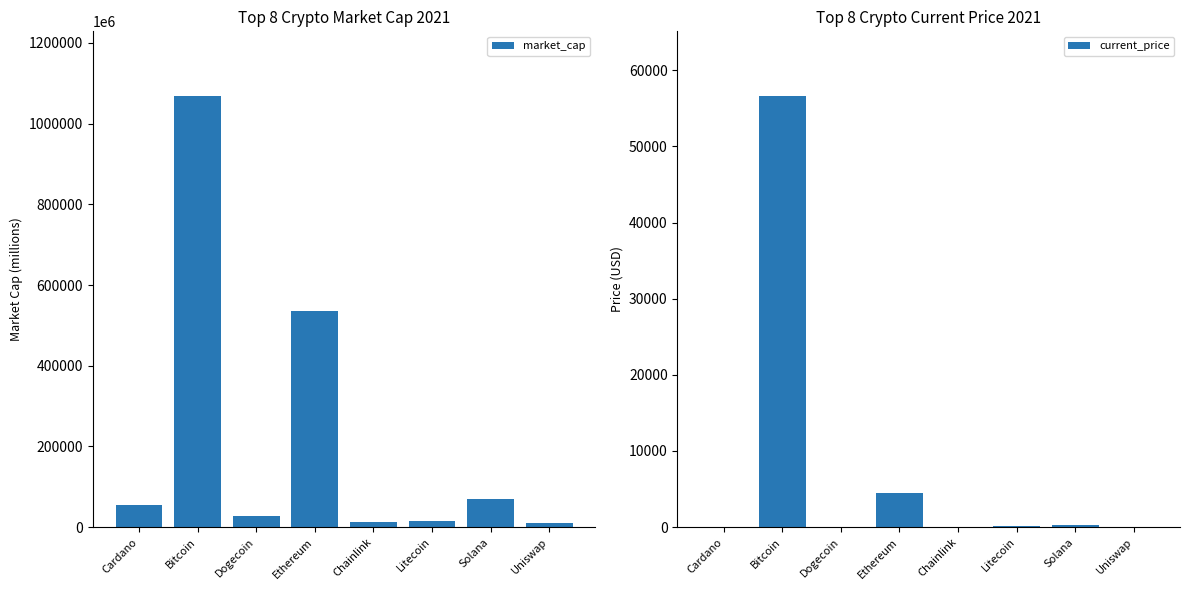

Is the value of market_cap at Solana greater than the value of current_price at Uniswap?

Yes